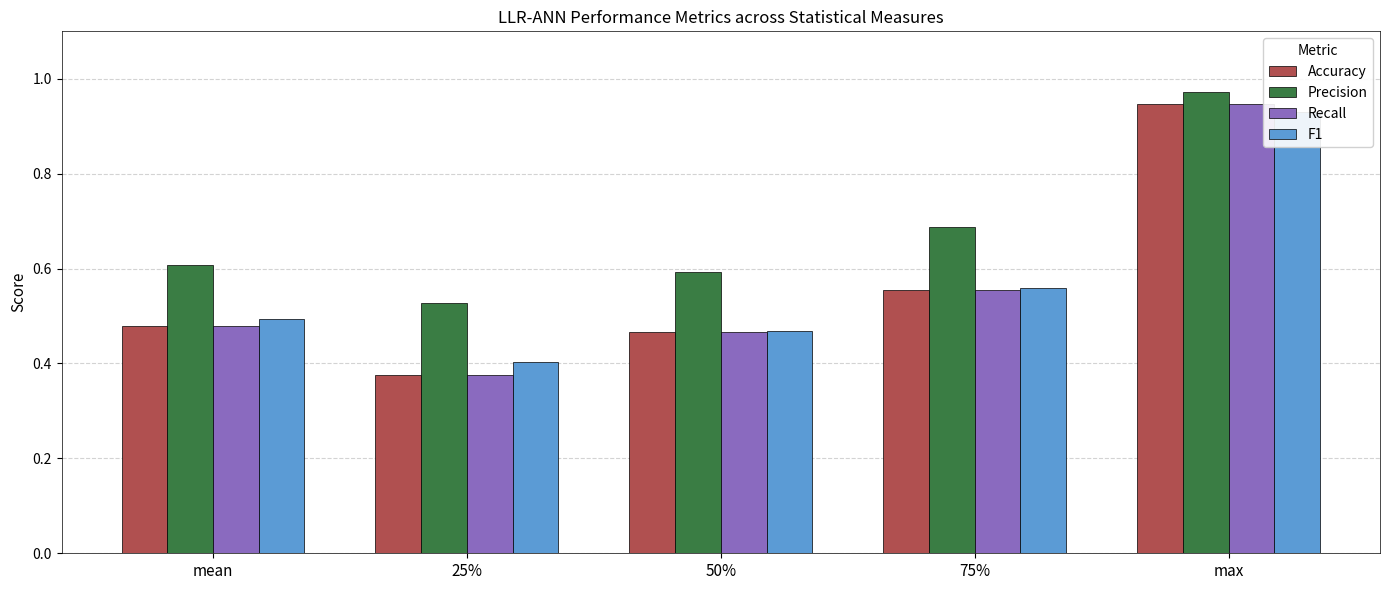

What is the label of the 3rd bar from the left?

50%